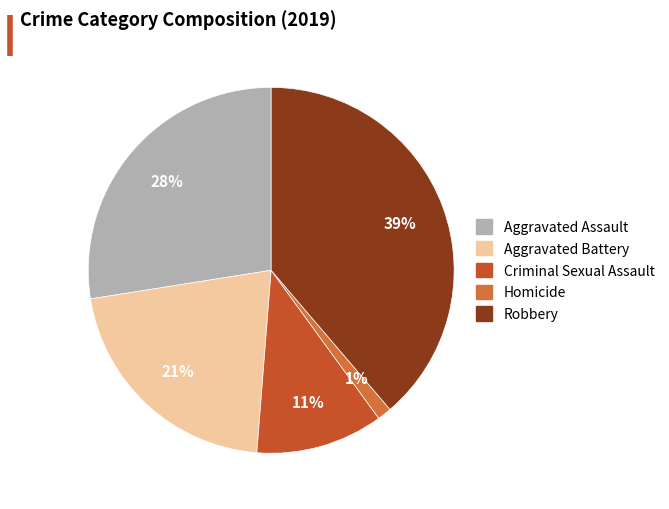

Is Criminal Sexual Assault the majority of the pie?

No